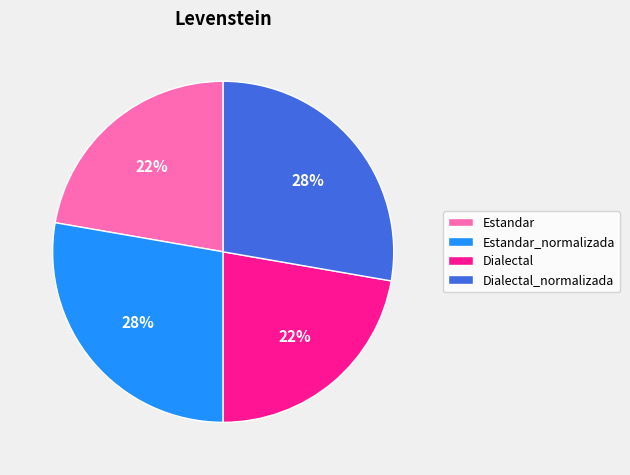

How many slices are in this pie chart?

4